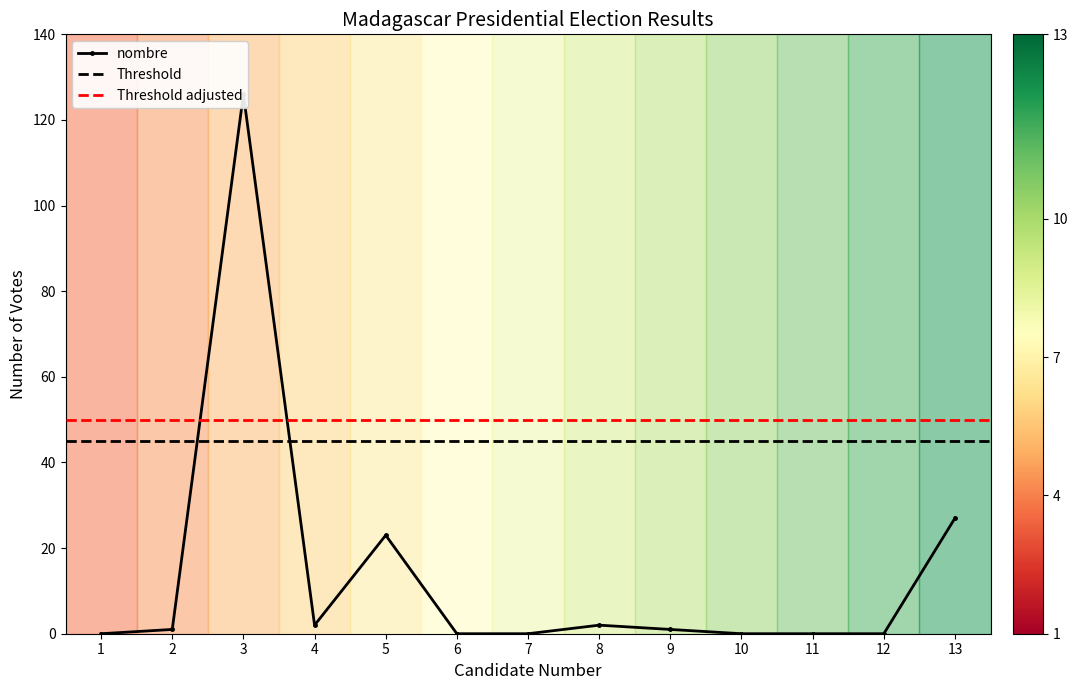

What is the average value?

14